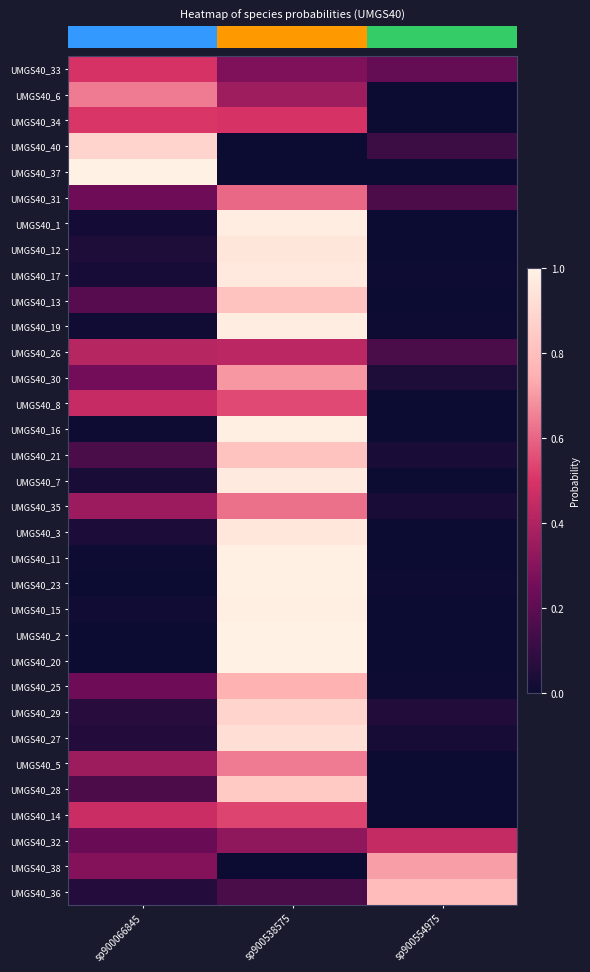

Reading left to right, transcribe all the data shown in this chart.

row_0: sp900066845=0.5	sp900538575=0.3	sp900554975=0.2
row_1: sp900066845=0.6	sp900538575=0.4	sp900554975=0.0
row_2: sp900066845=0.5	sp900538575=0.5	sp900554975=0.0
row_3: sp900066845=0.9	sp900538575=0.0	sp900554975=0.1
row_4: sp900066845=1.0	sp900538575=0.0	sp900554975=0.0
row_5: sp900066845=0.2	sp900538575=0.6	sp900554975=0.2
row_6: sp900066845=0.0	sp900538575=1.0	sp900554975=0.0
row_7: sp900066845=0.0	sp900538575=1.0	sp900554975=0.0
row_8: sp900066845=0.0	sp900538575=1.0	sp900554975=0.0
row_9: sp900066845=0.2	sp900538575=0.8	sp900554975=0.0
row_10: sp900066845=0.0	sp900538575=1.0	sp900554975=0.0
row_11: sp900066845=0.4	sp900538575=0.4	sp900554975=0.2
row_12: sp900066845=0.3	sp900538575=0.7	sp900554975=0.0
row_13: sp900066845=0.5	sp900538575=0.5	sp900554975=0.0
row_14: sp900066845=0.0	sp900538575=1.0	sp900554975=0.0
row_15: sp900066845=0.2	sp900538575=0.8	sp900554975=0.0
row_16: sp900066845=0.0	sp900538575=1.0	sp900554975=0.0
row_17: sp900066845=0.3	sp900538575=0.6	sp900554975=0.0
row_18: sp900066845=0.0	sp900538575=1.0	sp900554975=0.0
row_19: sp900066845=0.0	sp900538575=1.0	sp900554975=0.0
row_20: sp900066845=0.0	sp900538575=1.0	sp900554975=0.0
row_21: sp900066845=0.0	sp900538575=1.0	sp900554975=0.0
row_22: sp900066845=0.0	sp900538575=1.0	sp900554975=0.0
row_23: sp900066845=0.0	sp900538575=1.0	sp900554975=0.0
row_24: sp900066845=0.2	sp900538575=0.7	sp900554975=0.0
row_25: sp900066845=0.1	sp900538575=0.9	sp900554975=0.1
row_26: sp900066845=0.1	sp900538575=0.9	sp900554975=0.0
row_27: sp900066845=0.4	sp900538575=0.6	sp900554975=0.0
row_28: sp900066845=0.2	sp900538575=0.8	sp900554975=0.0
row_29: sp900066845=0.5	sp900538575=0.5	sp900554975=0.0
row_30: sp900066845=0.2	sp900538575=0.3	sp900554975=0.5
row_31: sp900066845=0.3	sp900538575=0.0	sp900554975=0.7
row_32: sp900066845=0.1	sp900538575=0.2	sp900554975=0.8